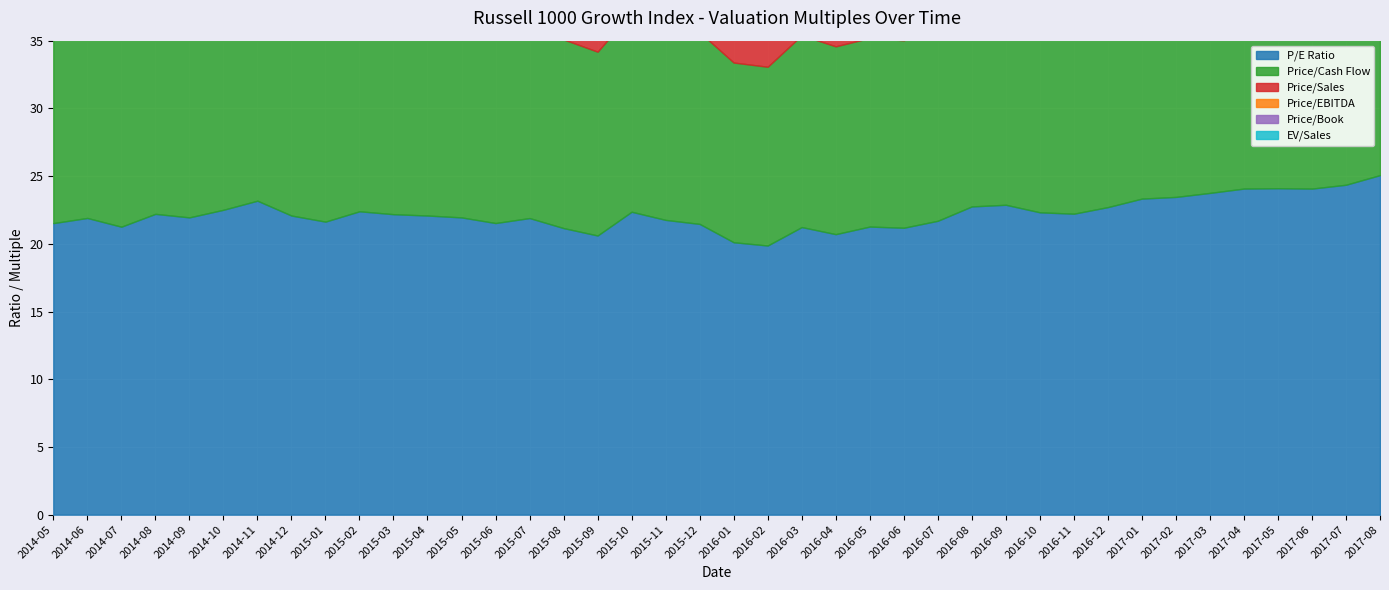

The Price/EBITDA series shows 19.1 at 2015-11. True or false?

False